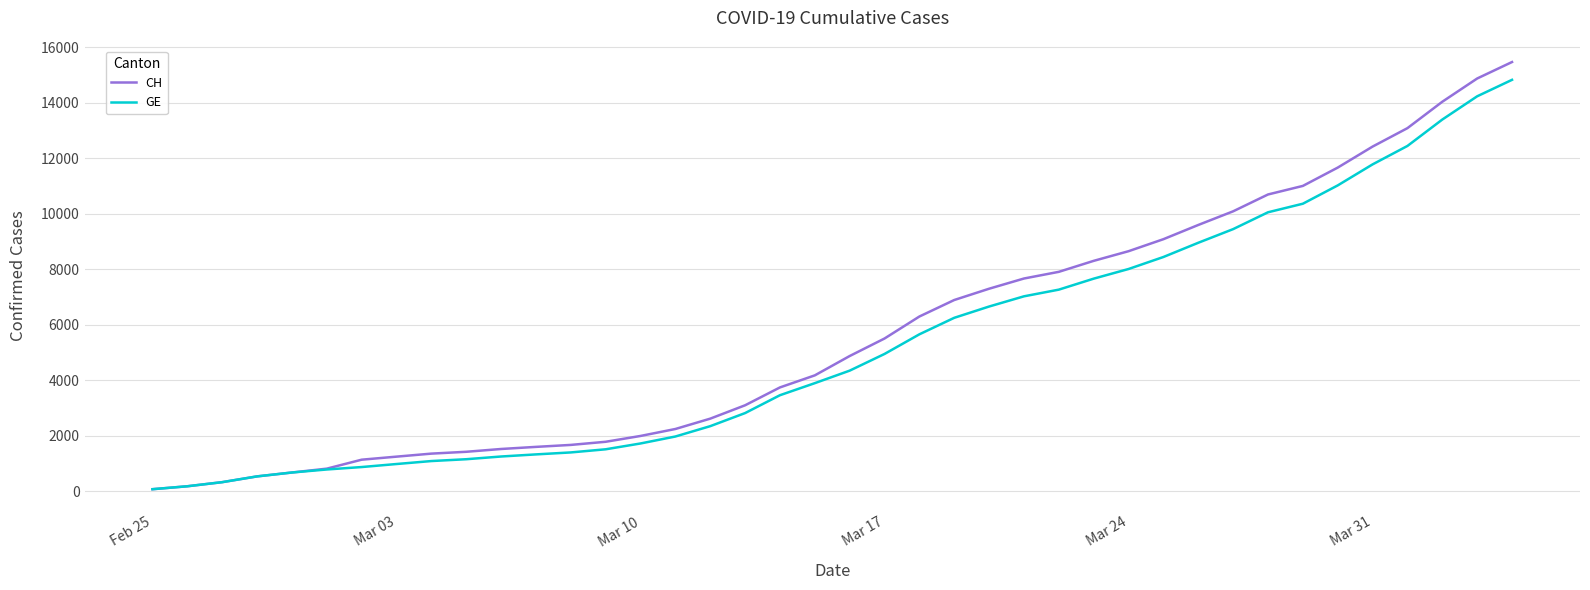

Which series has the widest spread of values?

CH